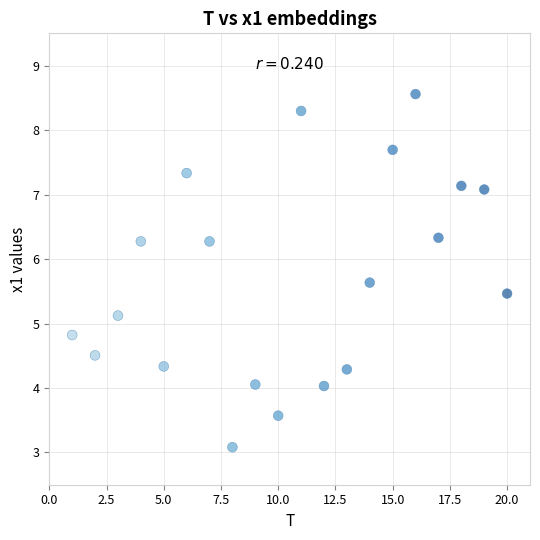

What is the range of X values (max minus min)?

19.0